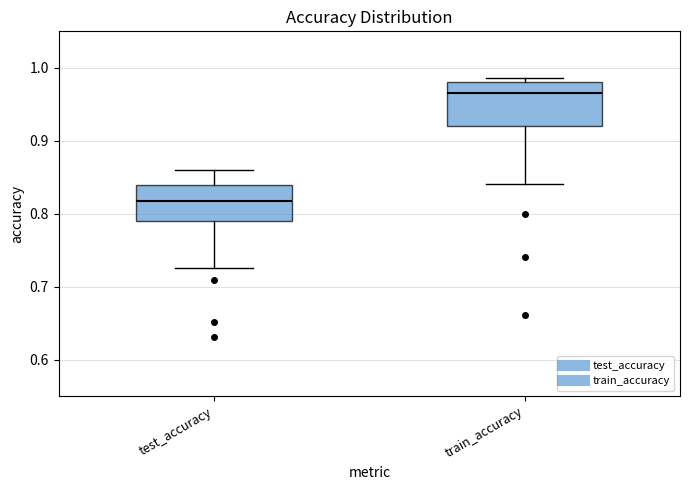

Reading left to right, read every box against the y-axis: the position of its median line, the range the box covers, and the ends of its whiskers. The values are not printed on the chart, so give them approximately, as read against the axis.

test_accuracy: median 0.82, box 0.79 to 0.84, whiskers 0.73 to 0.86
train_accuracy: median 0.97, box 0.92 to 0.98, whiskers 0.84 to 0.99